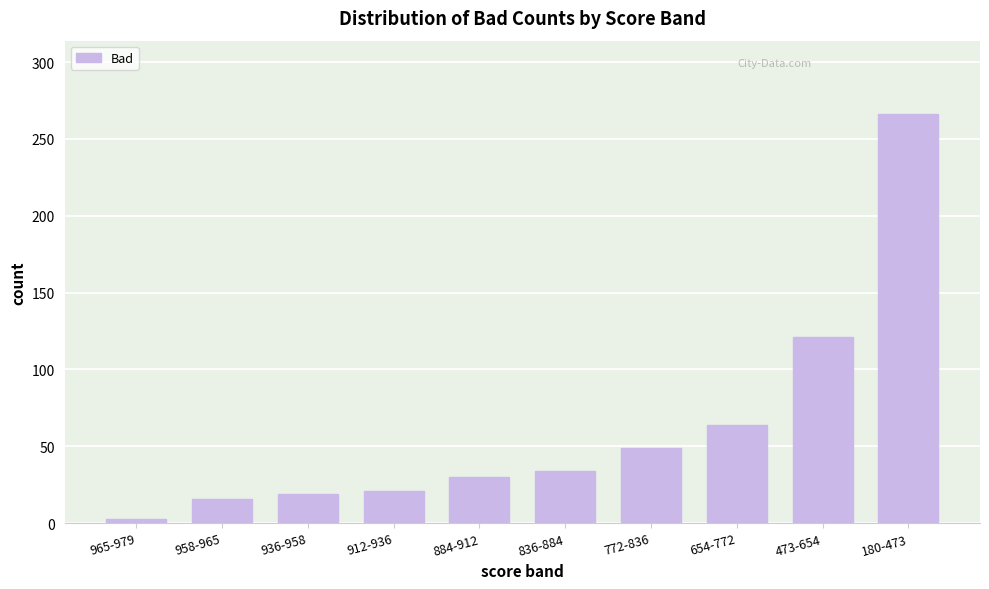

Reading right to left, transcribe all the data shown in this chart.

180-473=266	473-654=121	654-772=64	772-836=49	836-884=34	884-912=30	912-936=21	936-958=19	958-965=16	965-979=3